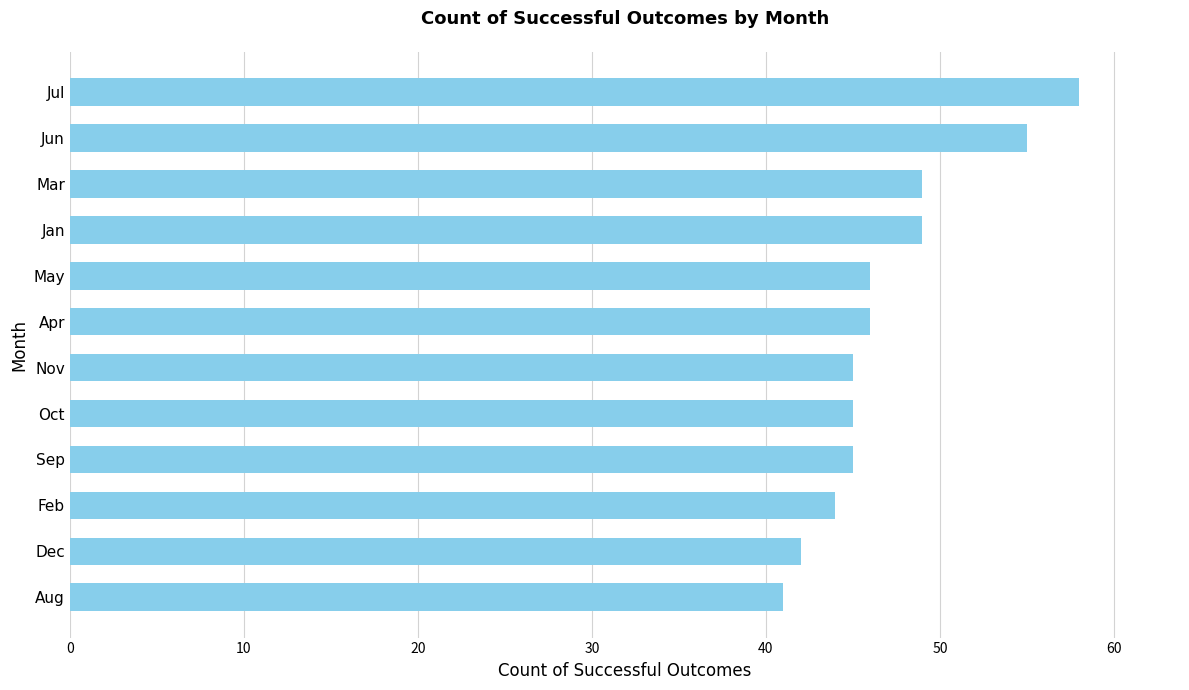

The value at Nov is 45. True or false?

True